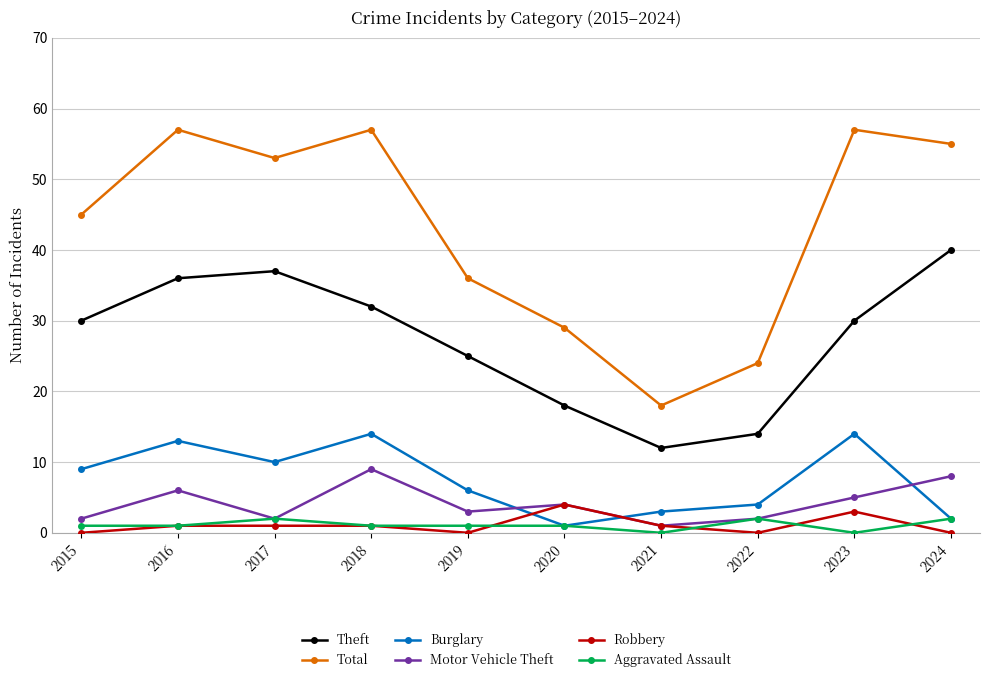

True or false: Total has a value of 57 at 2023.

True